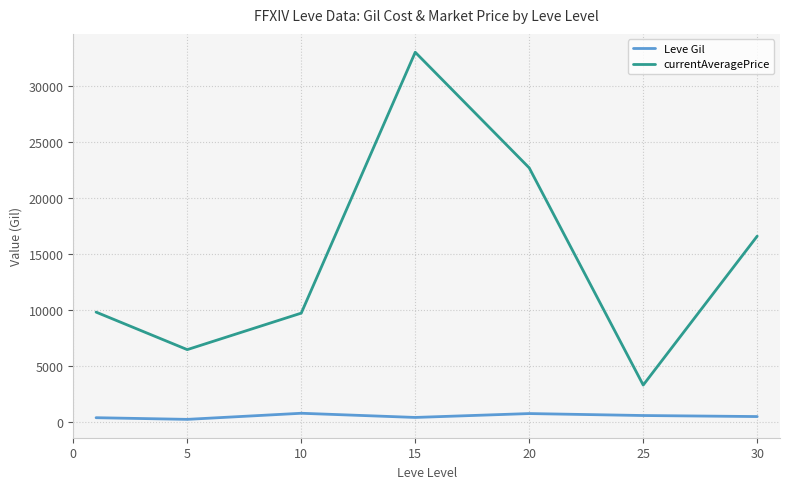

True or false: Leve Gil has more than 2 points higher than both neighbors.

False